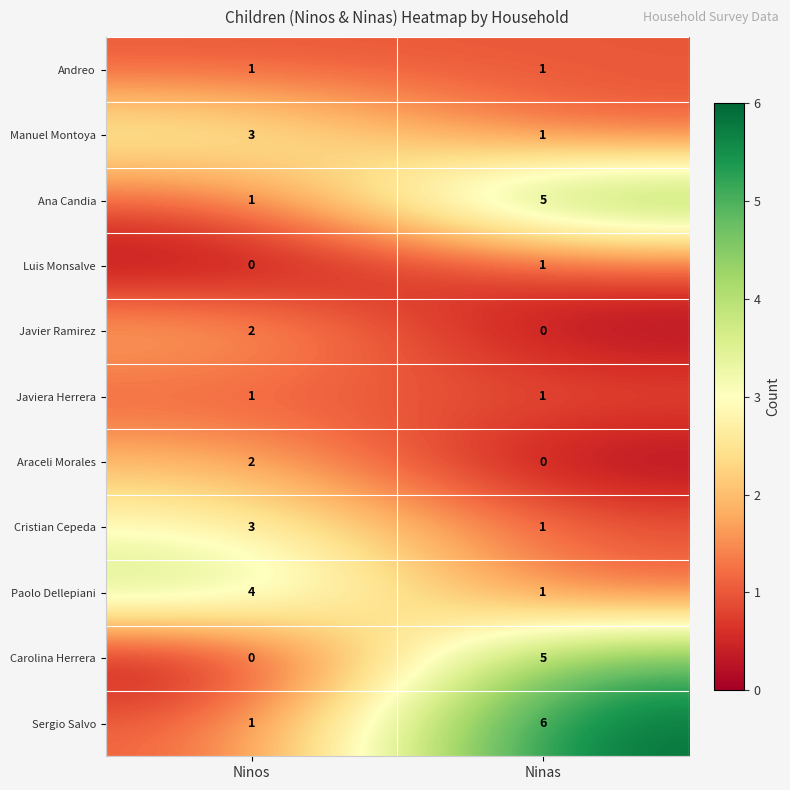

The Manuel Montoya series shows 1 at Ninas. True or false?

True